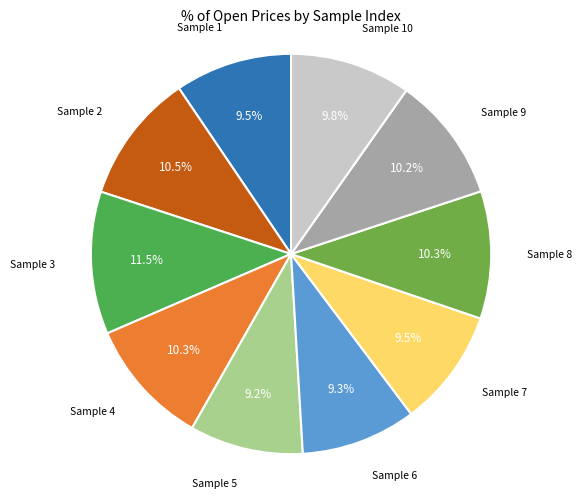

How many segments does this pie chart have?

10